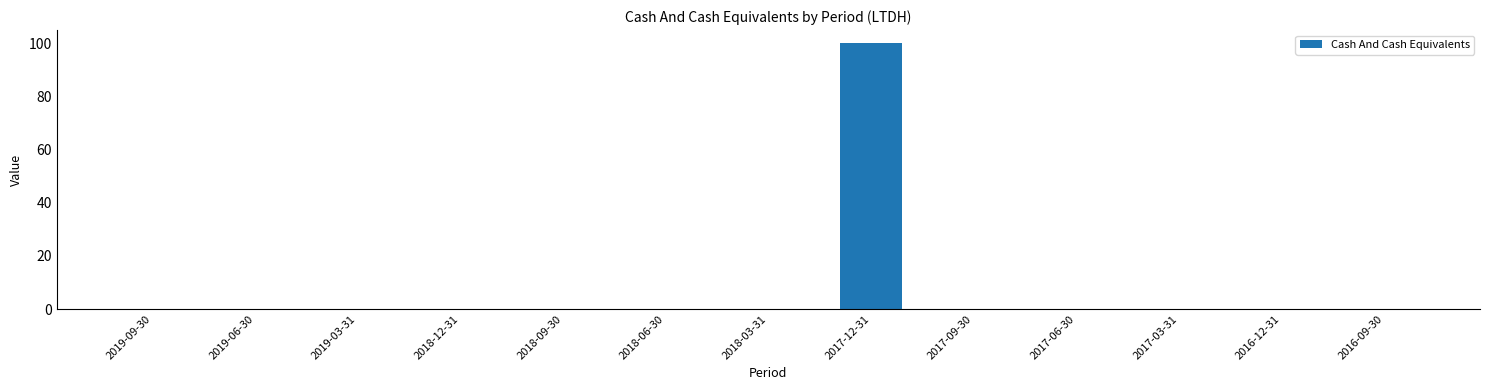

The value at 2018-09-30 is 0. True or false?

True